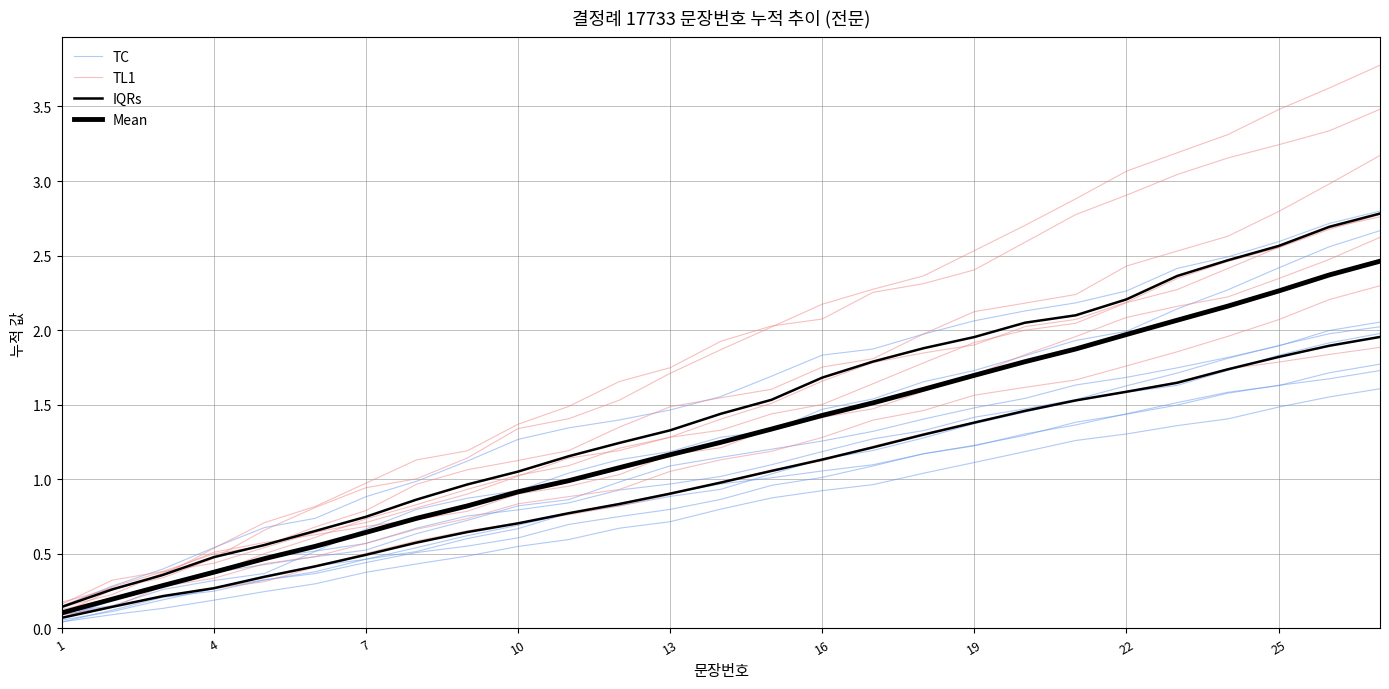

How many values in the TL1 series exceed 1?

18